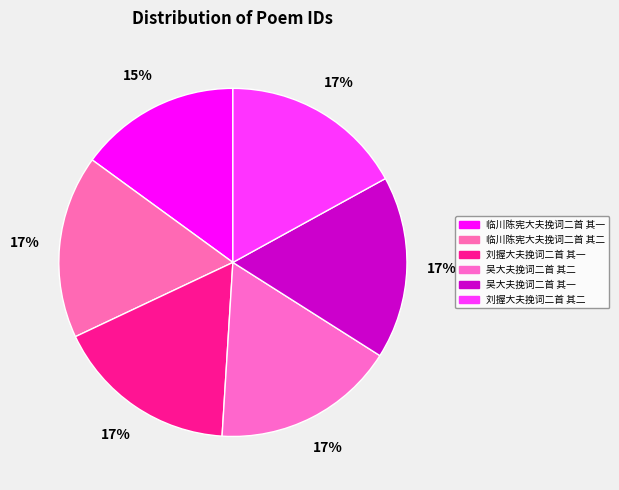

Is the sum of 临川陈宪大夫挽词二首 其一 and 吴大夫挽词二首 其二 greater than half?

No